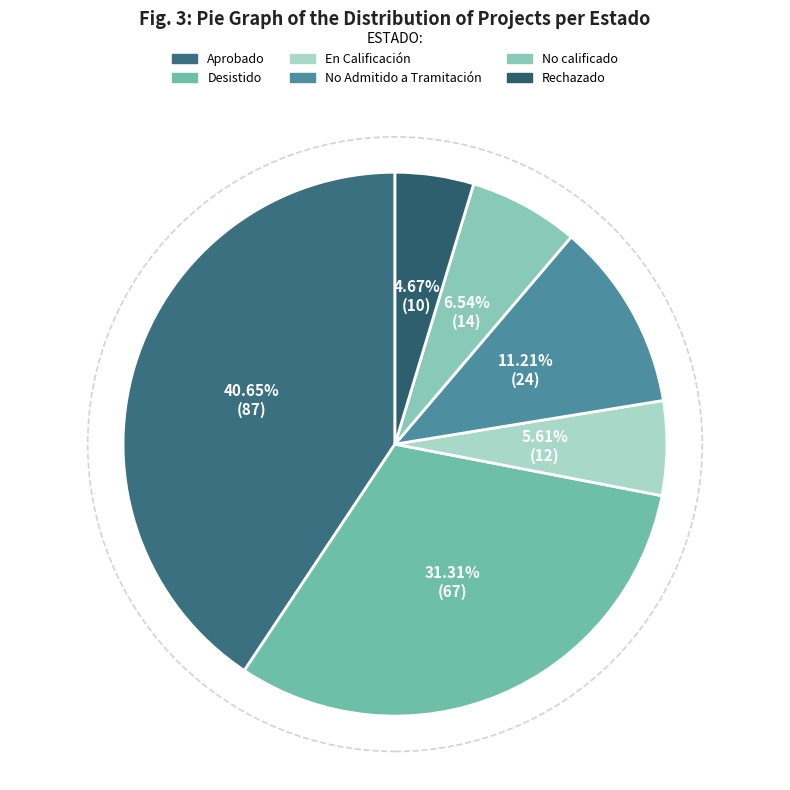

To the nearest percent, what percentage of the pie is Aprobado?

41%